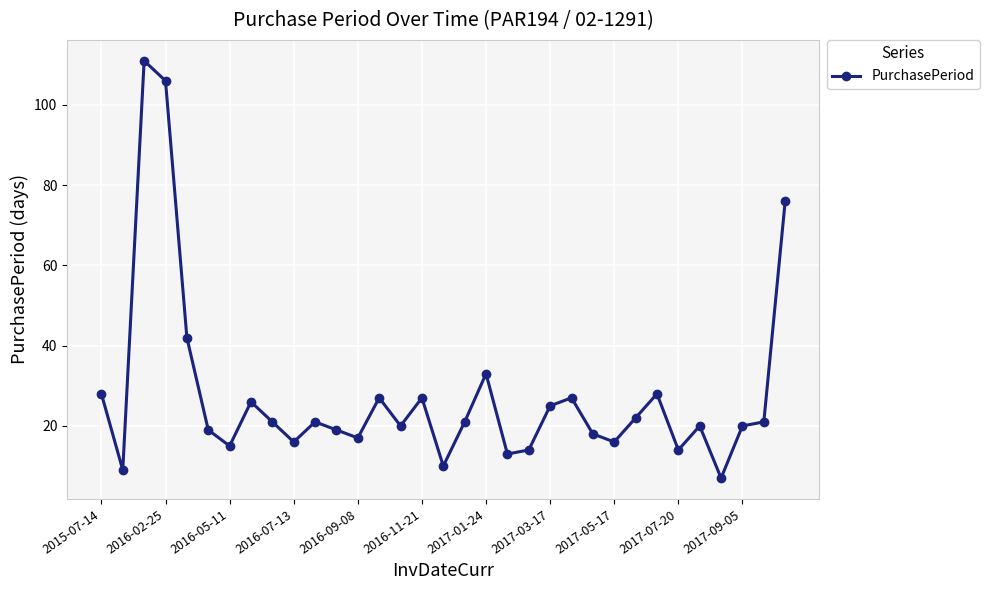

How many data points are less than 21?

16